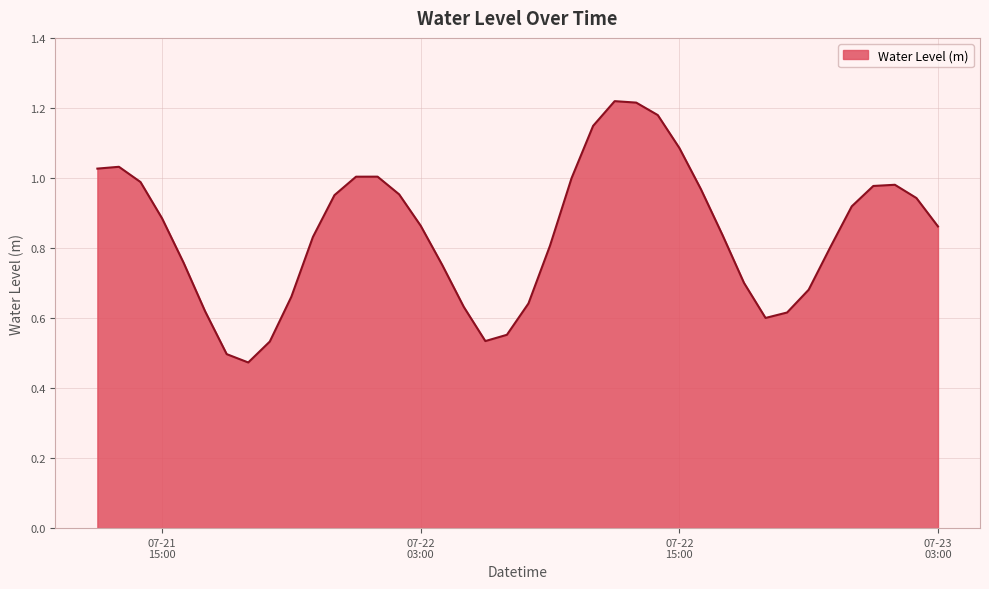

How many lines are shown in the chart?

1